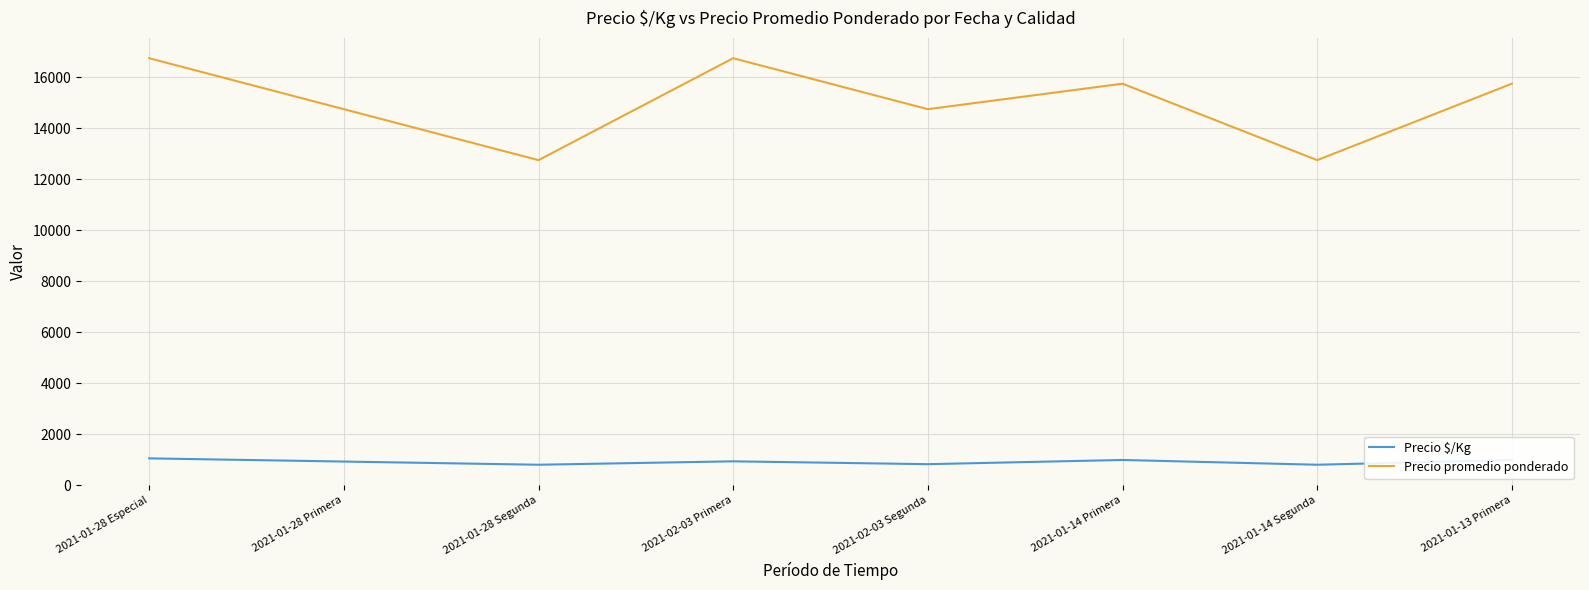

What is the total value across all series at 2021-01-28 Primera?

15672